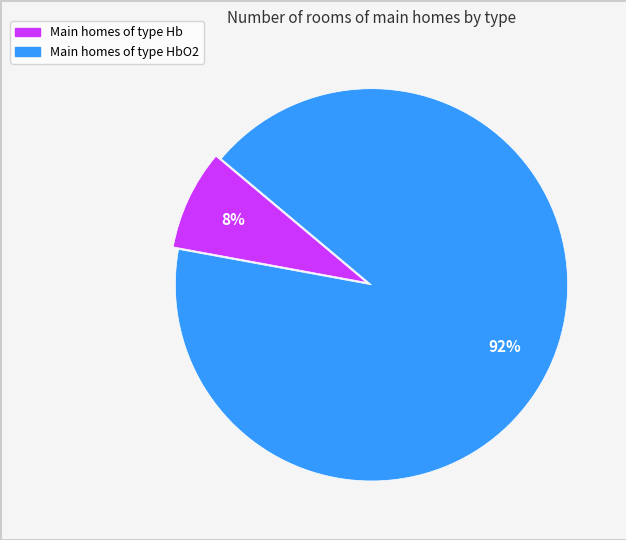

Is there a majority slice in this chart?

Yes